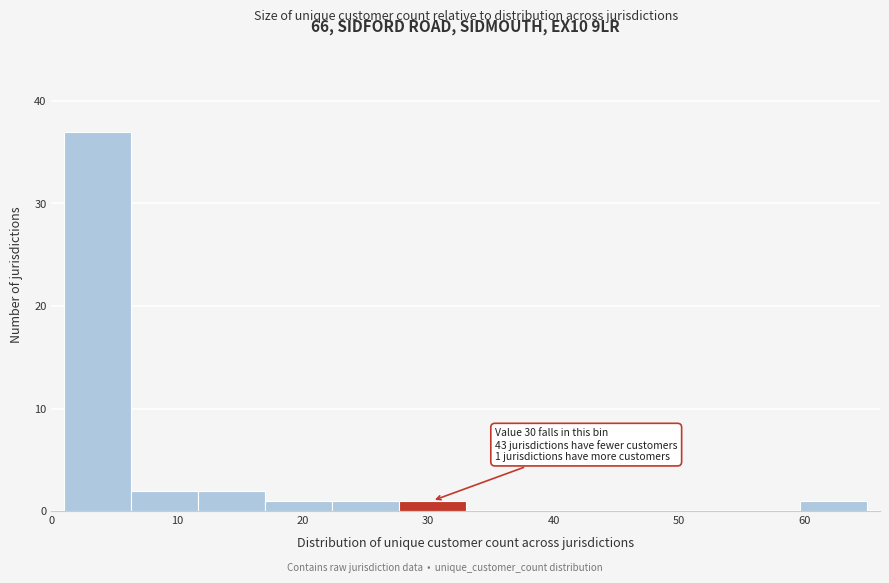

Over which range of the x-axis is the bar tallest?

1 to 6